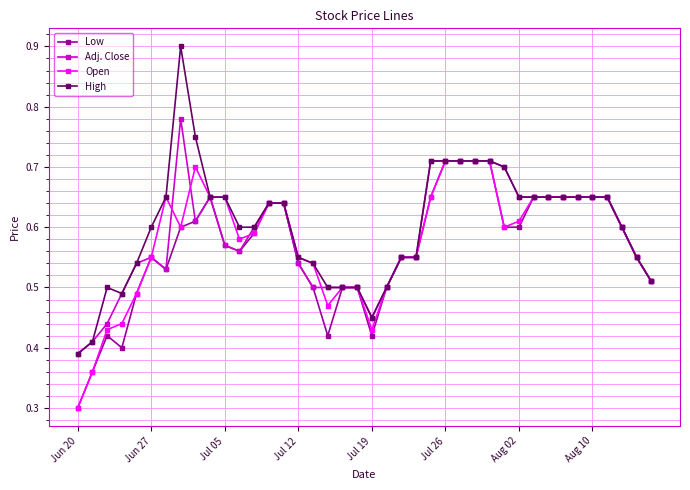

How many Open values are between 0 and 1?

40